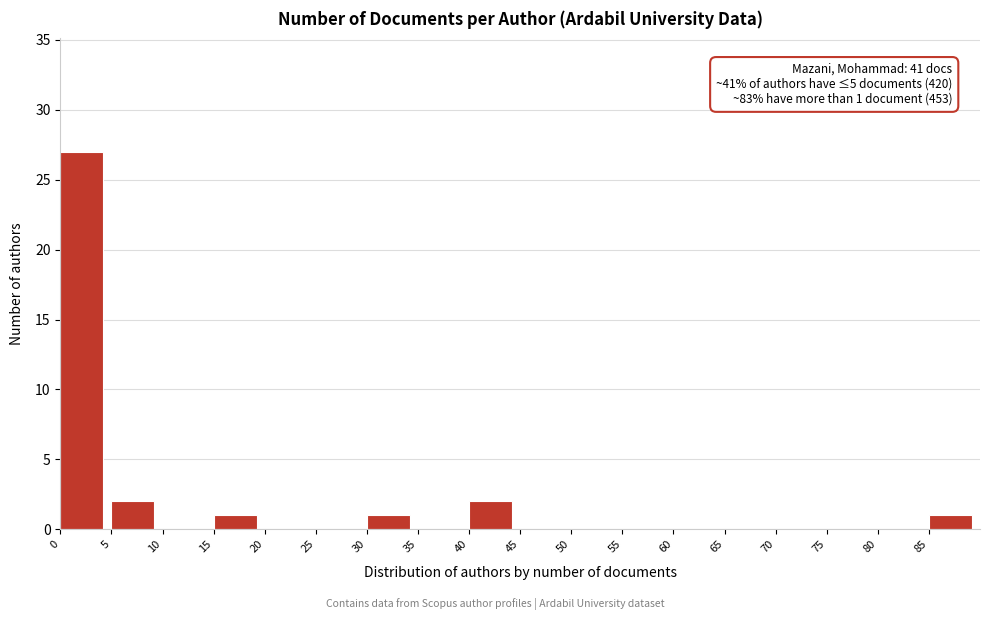

Over which range of the x-axis is the bar tallest?

0 to 5